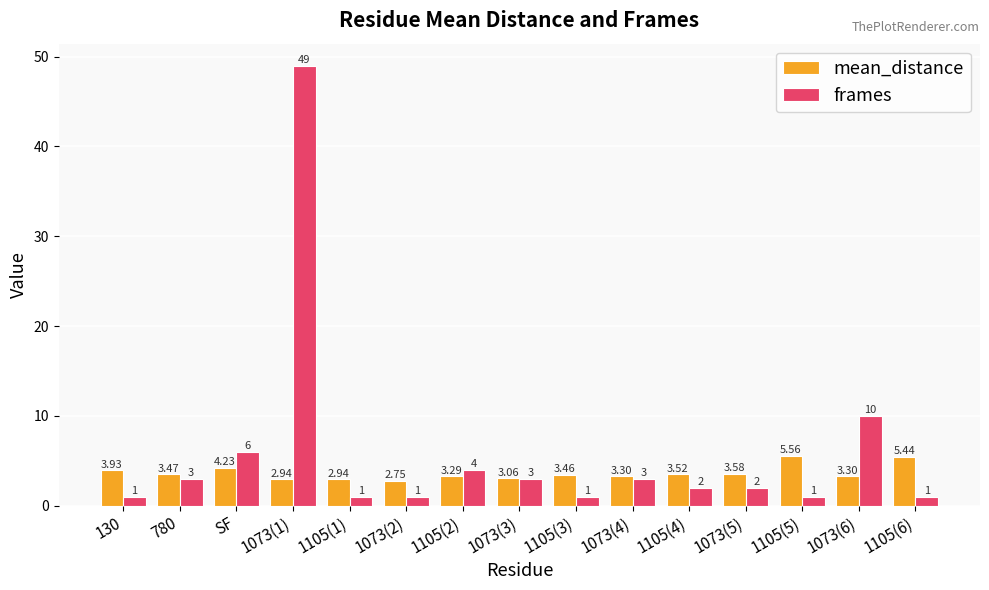

What is the sum of all frames values?

88.0